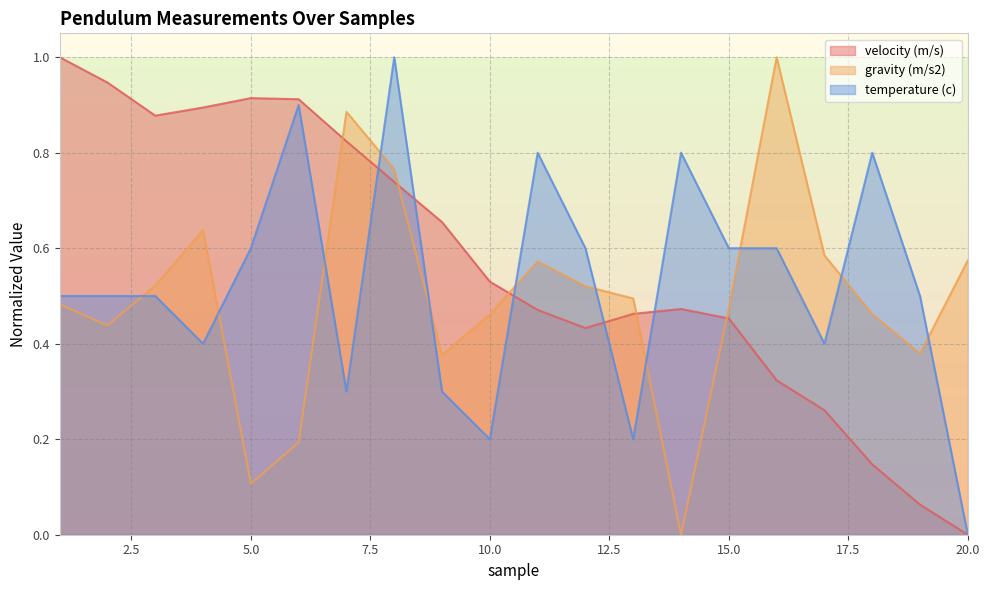

True or false: velocity (m/s) has more than 1 points higher than both neighbors.

True